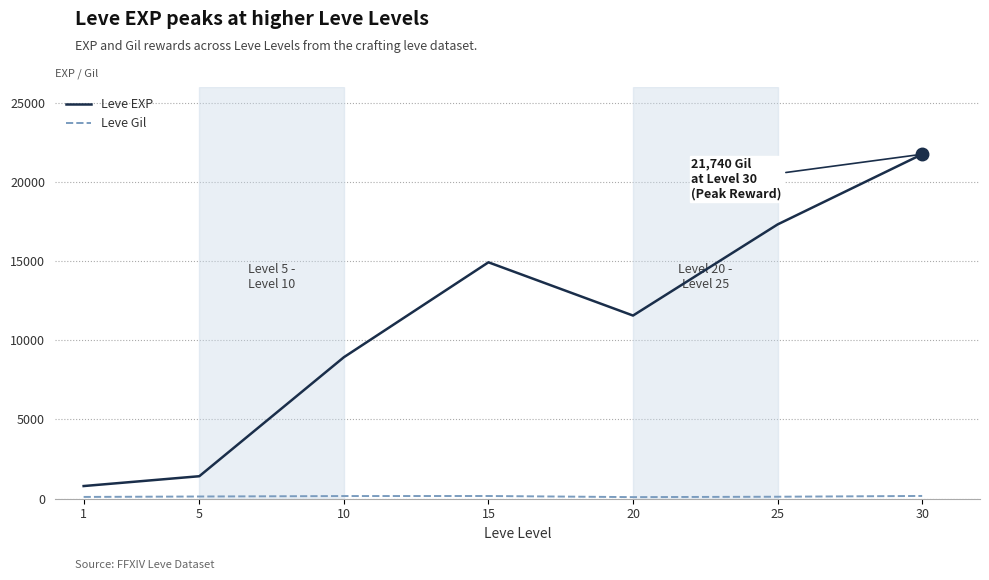

How many interior local valleys does the Leve EXP series have?

1